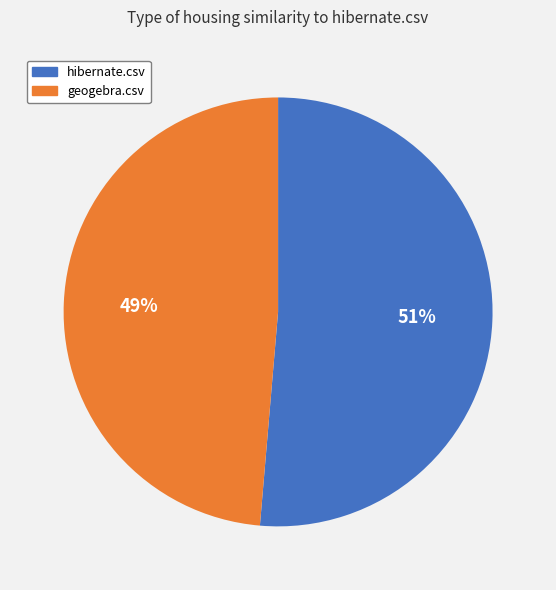

Is there a majority slice in this chart?

Yes